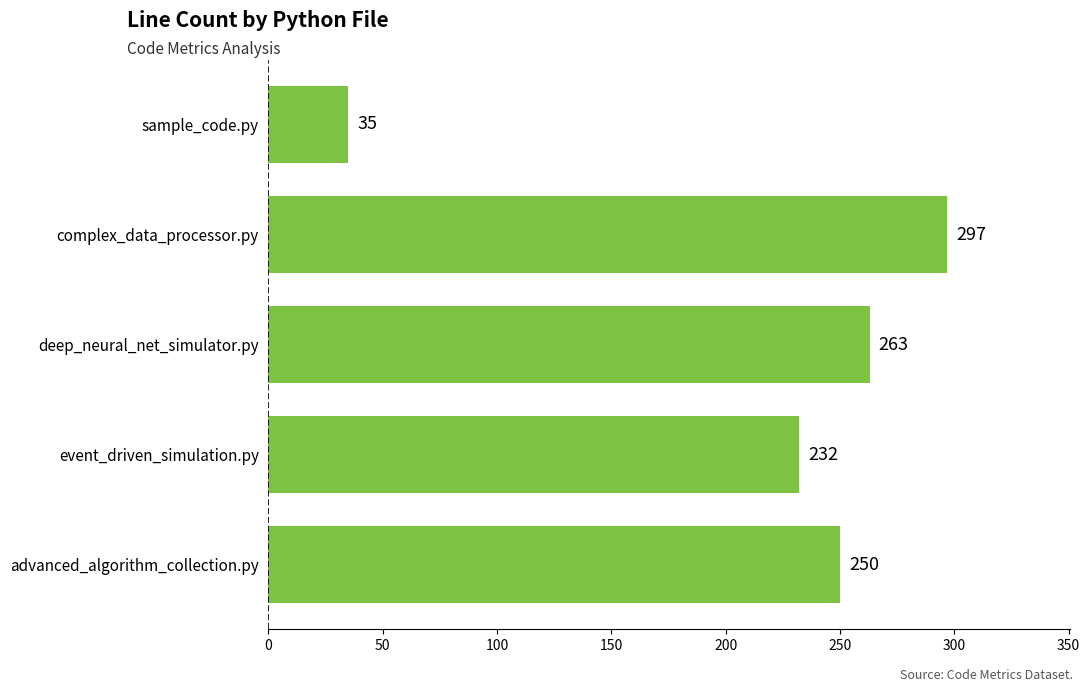

Where is the data nearest to the value 166?

event_driven_simulation.py